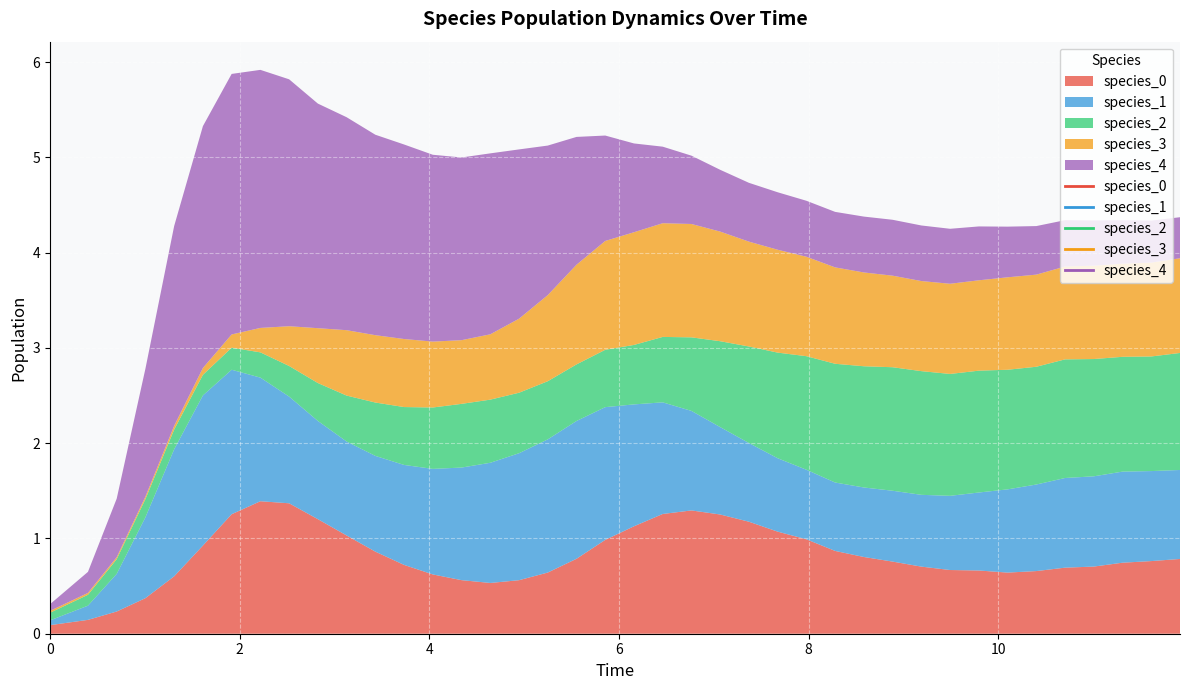

Reading left to right, transcribe all the data shown in this chart.

species_0: 0.1	0.1	0.2	0.4	0.6	0.9	1.3	1.4	1.4	1.2	1.0	0.9	0.7	0.6	0.6	0.5	0.6	0.6	0.8	1.0	1.1	1.3	1.3	1.3	1.2	1.1	1.0	0.9	0.8	0.8	0.7	0.7	0.7	0.6	0.7	0.7	0.7	0.7	0.8	0.8
species_1: 0.1	0.1	0.4	0.8	1.3	1.6	1.5	1.3	1.1	1.0	1.0	1.0	1.0	1.1	1.2	1.3	1.3	1.4	1.4	1.4	1.3	1.2	1.0	0.9	0.8	0.8	0.7	0.7	0.7	0.7	0.8	0.8	0.8	0.9	0.9	0.9	0.9	1.0	0.9	0.9
species_2: 0.1	0.1	0.2	0.2	0.2	0.2	0.2	0.3	0.3	0.4	0.5	0.6	0.6	0.6	0.7	0.7	0.6	0.6	0.6	0.6	0.6	0.7	0.8	0.9	1.0	1.1	1.2	1.2	1.3	1.3	1.3	1.3	1.3	1.3	1.2	1.2	1.2	1.2	1.2	1.2
species_3: 0.0	0.0	0.0	0.0	0.0	0.1	0.1	0.3	0.4	0.6	0.7	0.7	0.7	0.7	0.7	0.7	0.8	0.9	1.0	1.1	1.2	1.2	1.2	1.2	1.1	1.1	1.0	1.0	1.0	1.0	0.9	0.9	0.9	1.0	1.0	1.0	1.0	1.0	1.0	1.0
species_4: 0.1	0.2	0.6	1.3	2.1	2.5	2.7	2.7	2.6	2.4	2.2	2.1	2.0	2.0	1.9	1.9	1.8	1.6	1.3	1.1	0.9	0.8	0.7	0.6	0.6	0.6	0.6	0.6	0.6	0.6	0.6	0.6	0.6	0.5	0.5	0.5	0.5	0.5	0.4	0.4